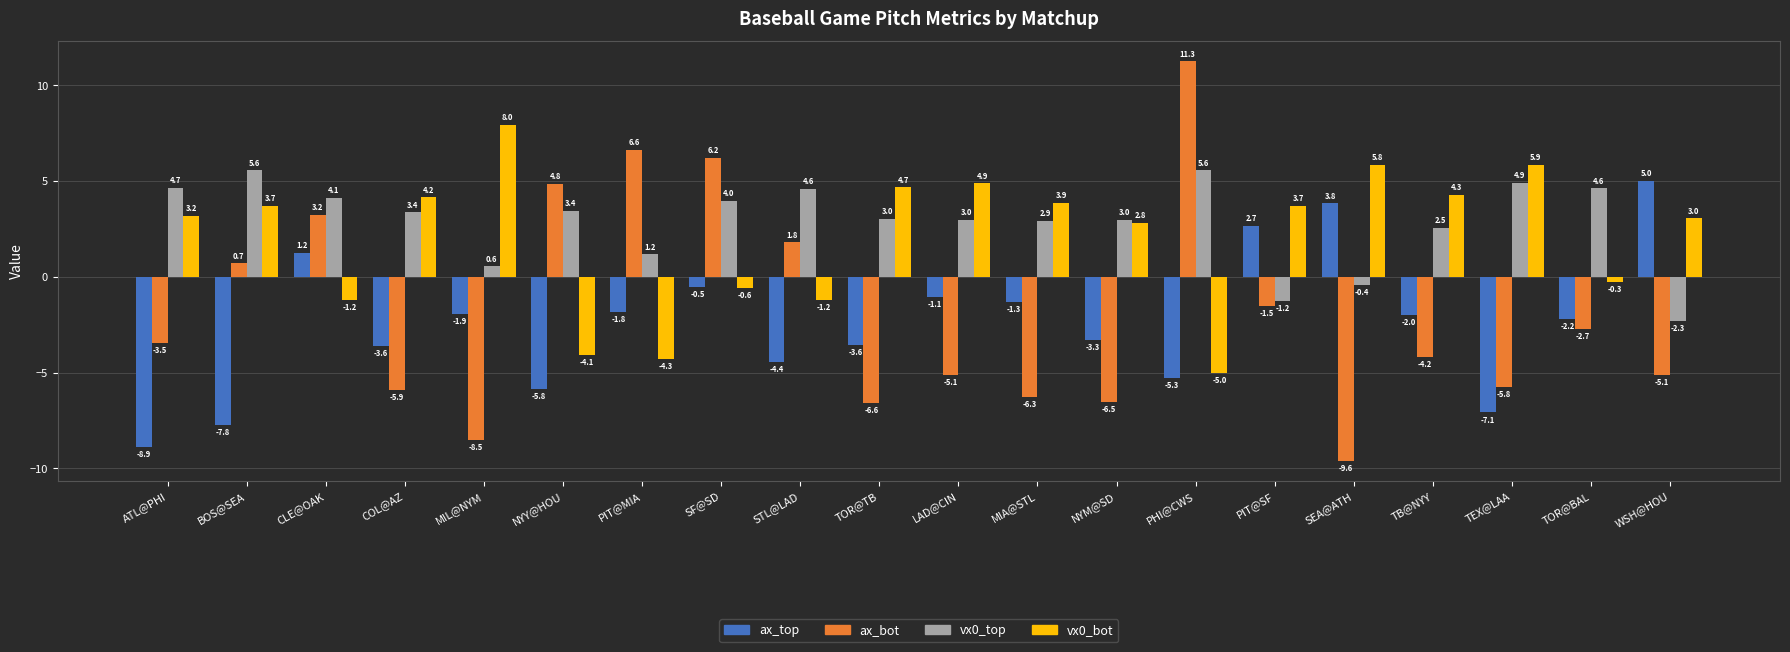

What position from the right is NYY@HOU?

15